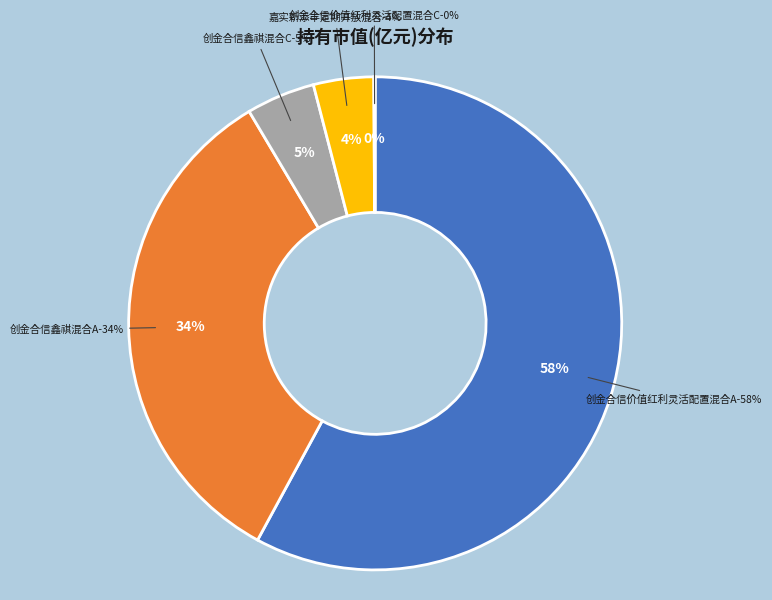

Combined, do 创金合信价值红利灵活配置混合A and 创金合信鑫祺混合C account for over 50%?

Yes